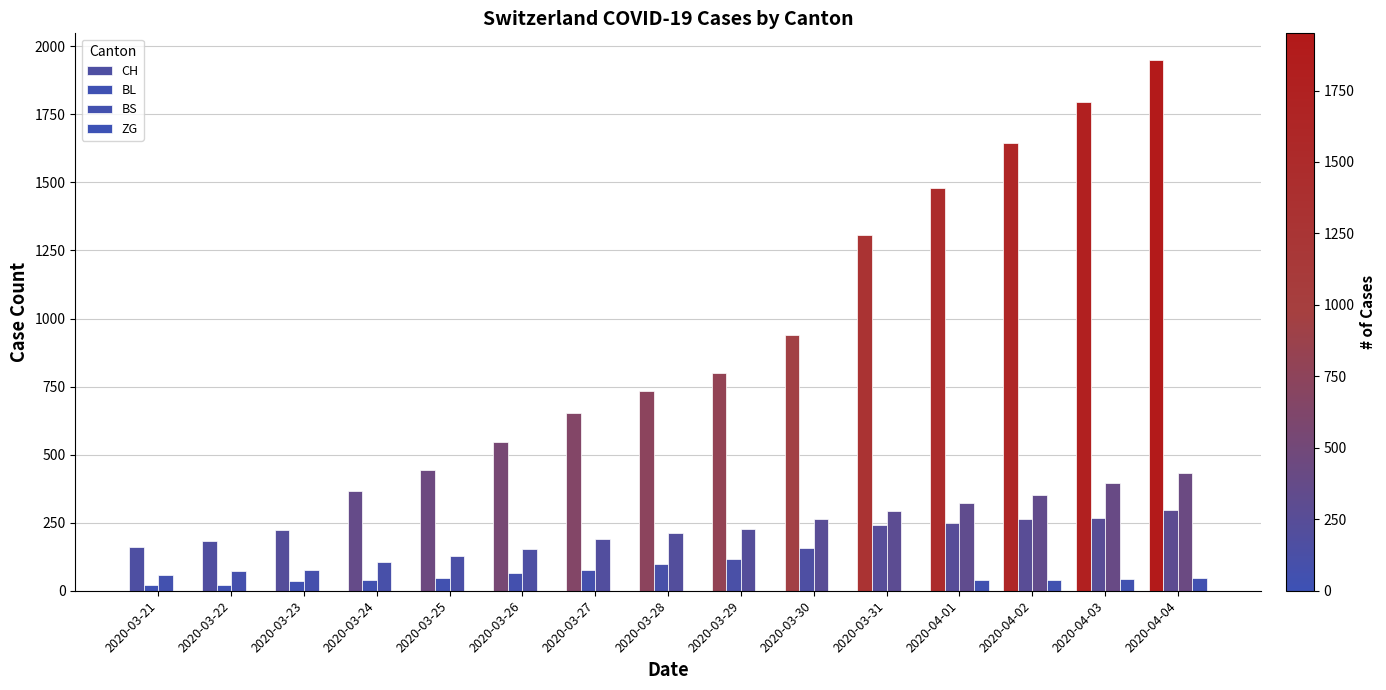

Which series has the largest total across all categories?

CH